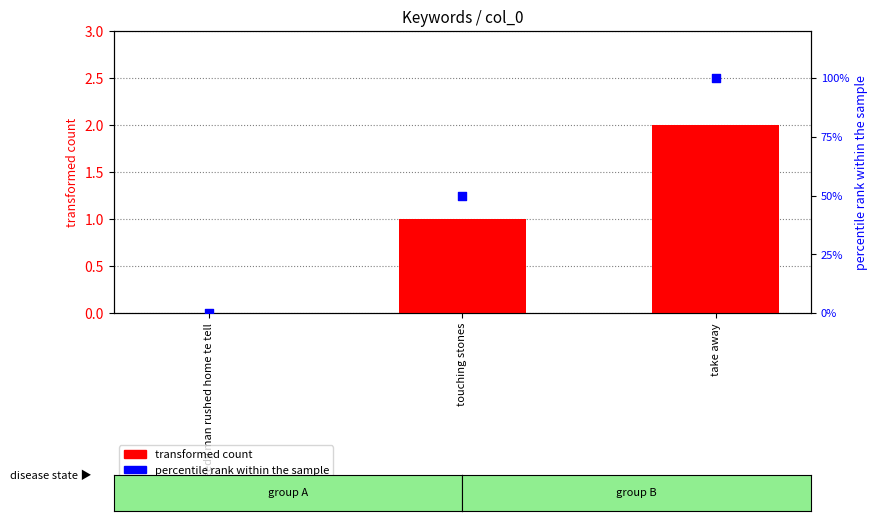

Which series reaches the minimum Y coordinate?

transformed count